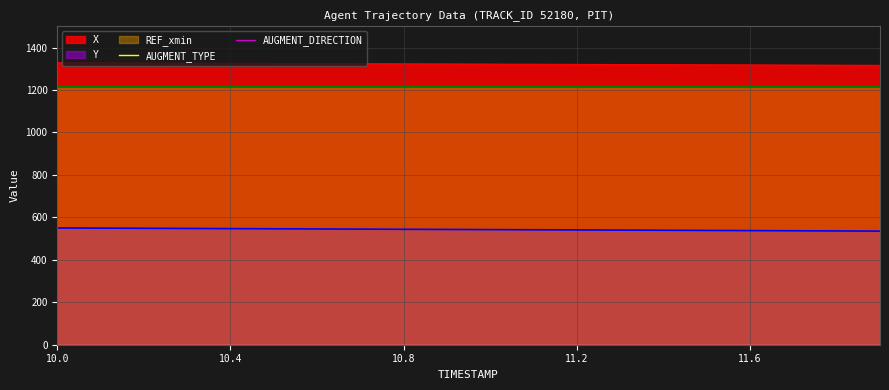

True or false: X and Y cross at least once.

False